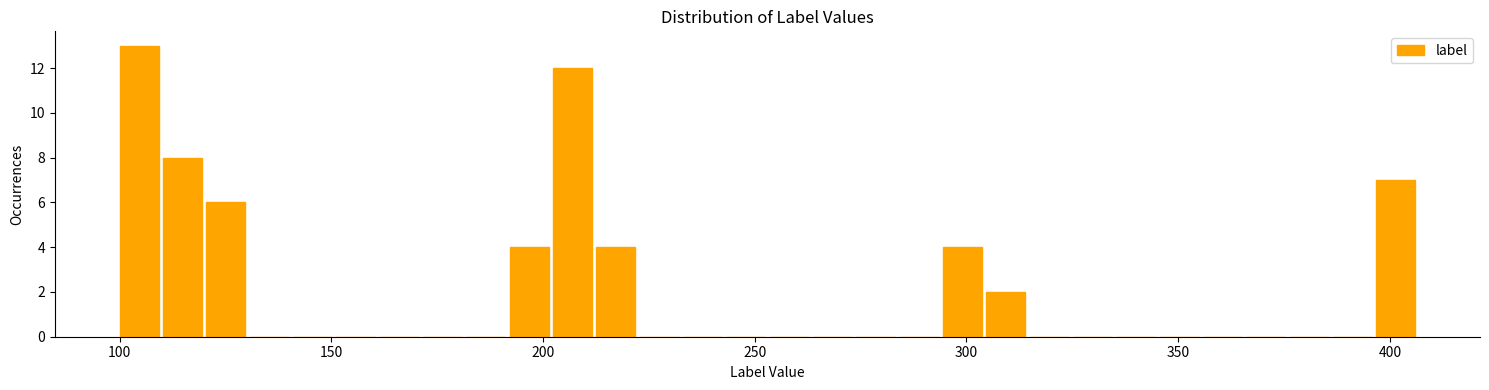

Around what value on the x-axis is the tallest bar? Give the approximate position of its centre, as read against the axis.

105